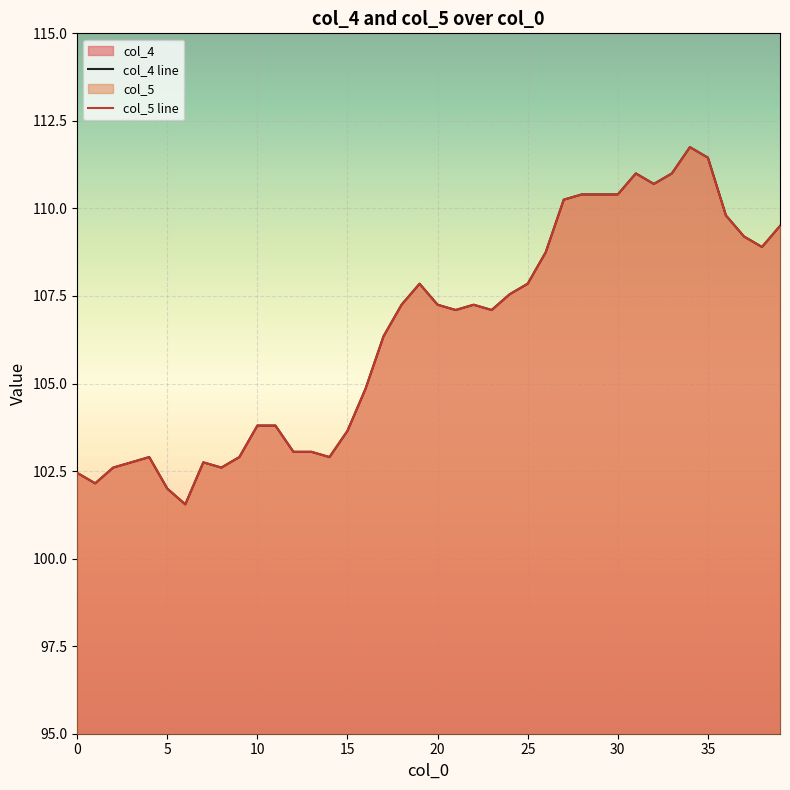

The value of col_5 at 24 is 107.5. True or false?

True